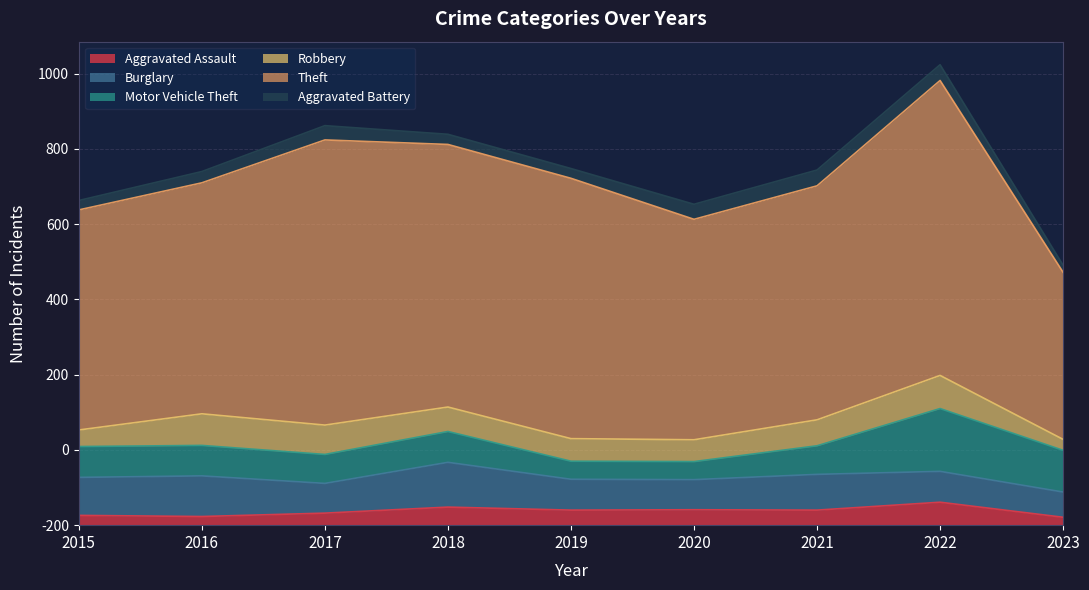

Reading left to right, transcribe all the data shown in this chart.

Aggravated Assault: 2015=26	2016=23	2017=32	2018=48	2019=40	2020=41	2021=40	2022=61	2023=21
Burglary: 2015=101	2016=108	2017=79	2018=119	2019=82	2020=80	2021=95	2022=82	2023=67
Motor Vehicle Theft: 2015=82	2016=81	2017=77	2018=82	2019=48	2020=48	2021=76	2022=167	2023=111
Robbery: 2015=44	2016=84	2017=78	2018=65	2019=60	2020=58	2021=69	2022=88	2023=29
Theft: 2015=585	2016=614	2017=758	2018=698	2019=692	2020=586	2021=622	2022=784	2023=444
Aggravated Battery: 2015=25	2016=30	2017=38	2018=27	2019=26	2020=40	2021=42	2022=42	2023=19